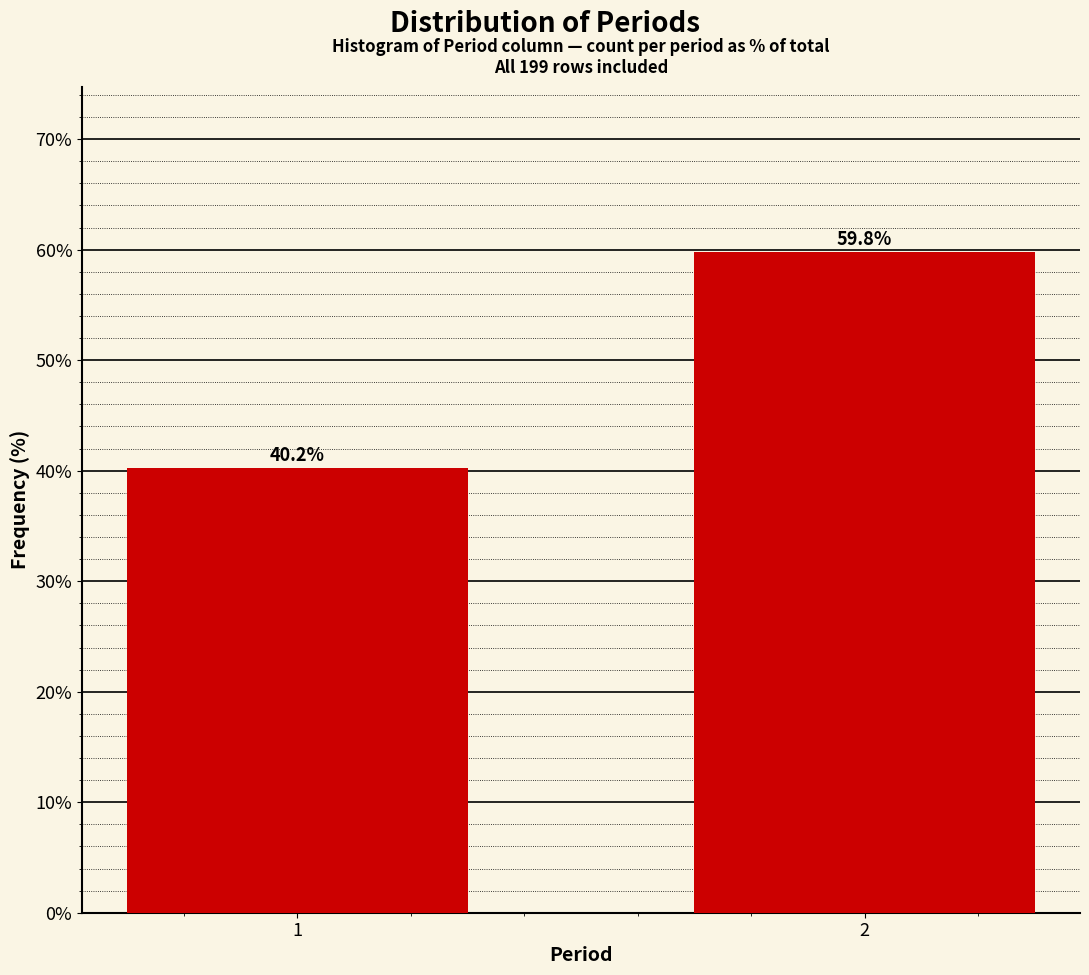

Reading left to right, transcribe all the data shown in this chart.

40.2	59.8